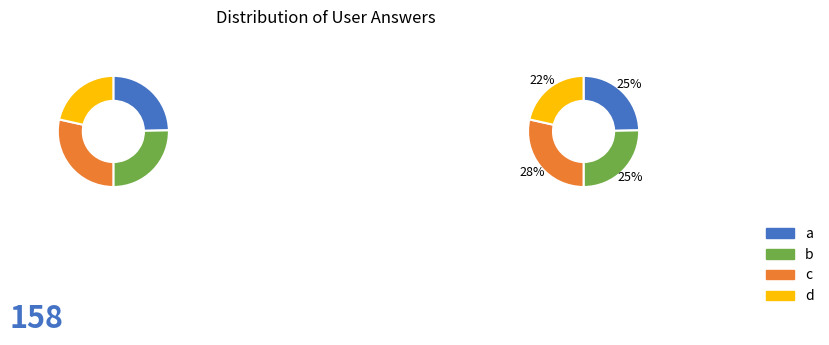

Does d represent more than half of the total?

No